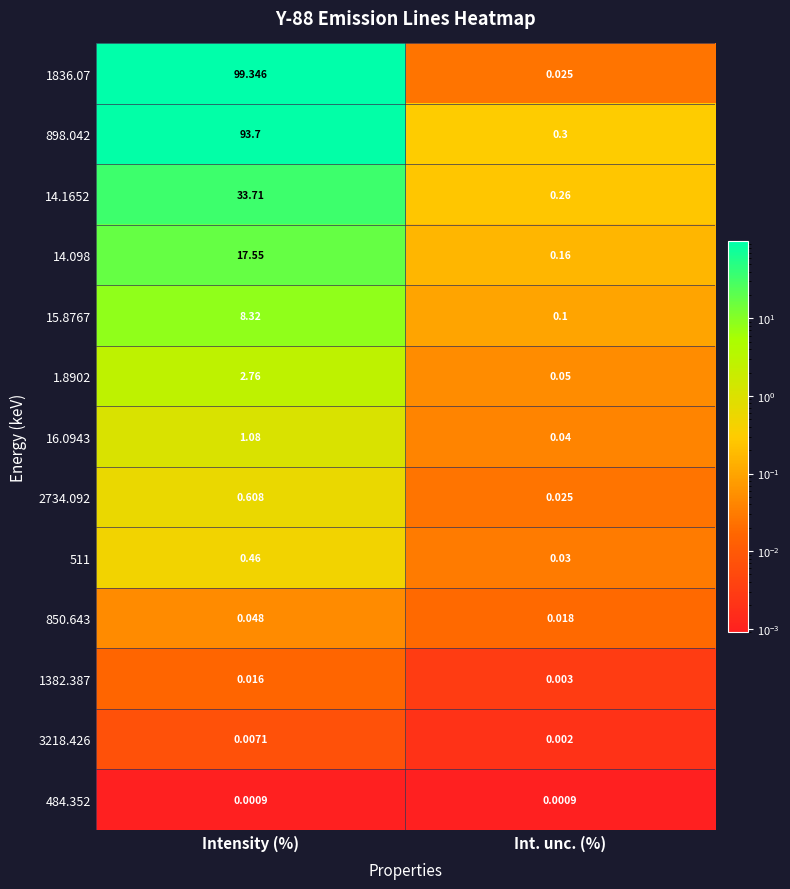

Rank the categories by 14.1652 value from lowest to highest.

Int. unc. (%), Intensity (%)